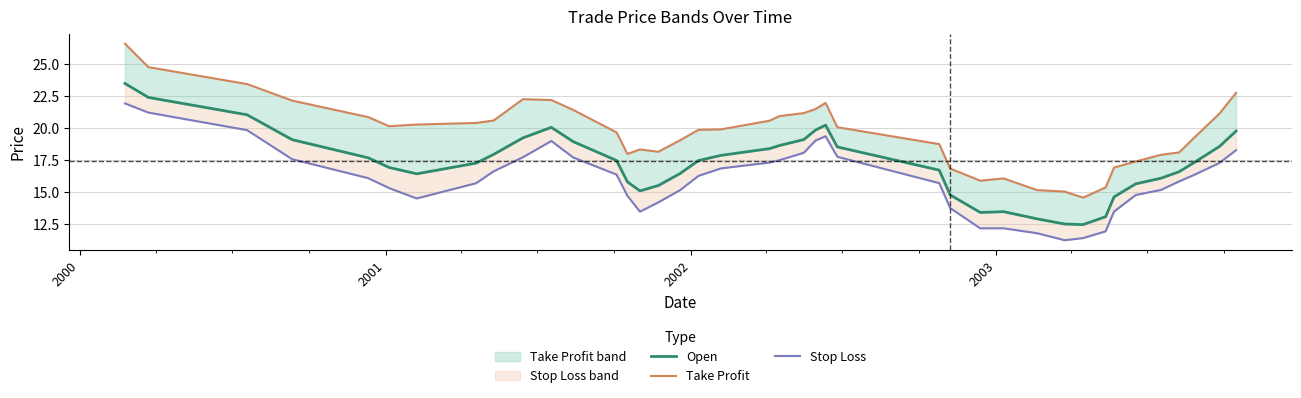

How many lines are shown in the chart?

3